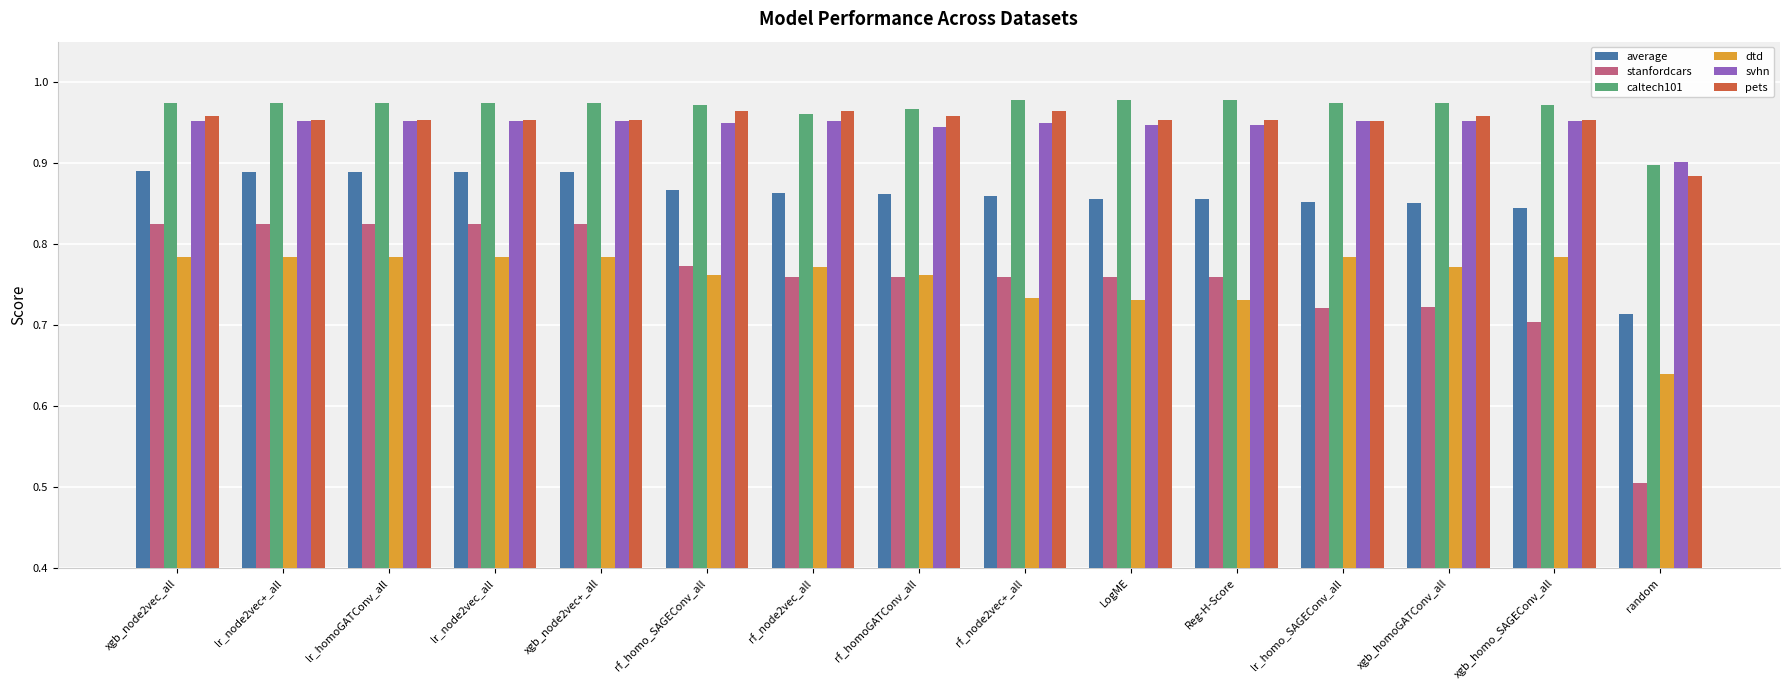

Where is svhn nearest to the value 0?

random